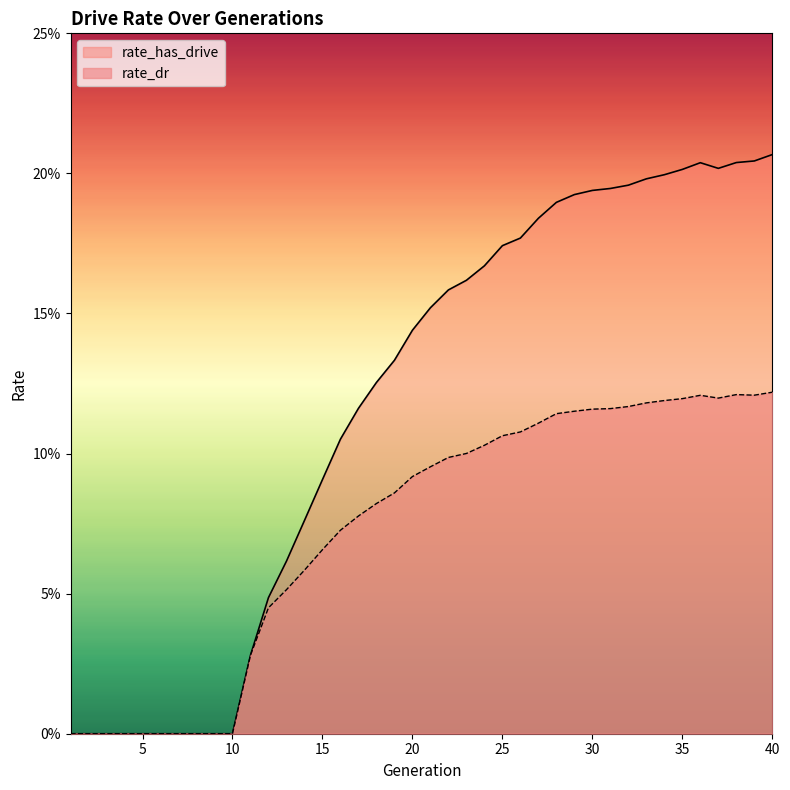

Reading left to right, list all the values displayed in this chart.

rate_dr: 1=0.0	2=0.0	3=0.0	4=0.0	5=0.0	6=0.0	7=0.0	8=0.0	9=0.0	10=0.0	11=0.0	12=0.0	13=0.1	14=0.1	15=0.1	16=0.1	17=0.1	18=0.1	19=0.1	20=0.1	21=0.1	22=0.1	23=0.1	24=0.1	25=0.1	26=0.1	27=0.1	28=0.1	29=0.1	30=0.1	31=0.1	32=0.1	33=0.1	34=0.1	35=0.1	36=0.1	37=0.1	38=0.1	39=0.1	40=0.1
rate_has_drive: 1=0.0	2=0.0	3=0.0	4=0.0	5=0.0	6=0.0	7=0.0	8=0.0	9=0.0	10=0.0	11=0.0	12=0.0	13=0.1	14=0.1	15=0.1	16=0.1	17=0.1	18=0.1	19=0.1	20=0.1	21=0.2	22=0.2	23=0.2	24=0.2	25=0.2	26=0.2	27=0.2	28=0.2	29=0.2	30=0.2	31=0.2	32=0.2	33=0.2	34=0.2	35=0.2	36=0.2	37=0.2	38=0.2	39=0.2	40=0.2